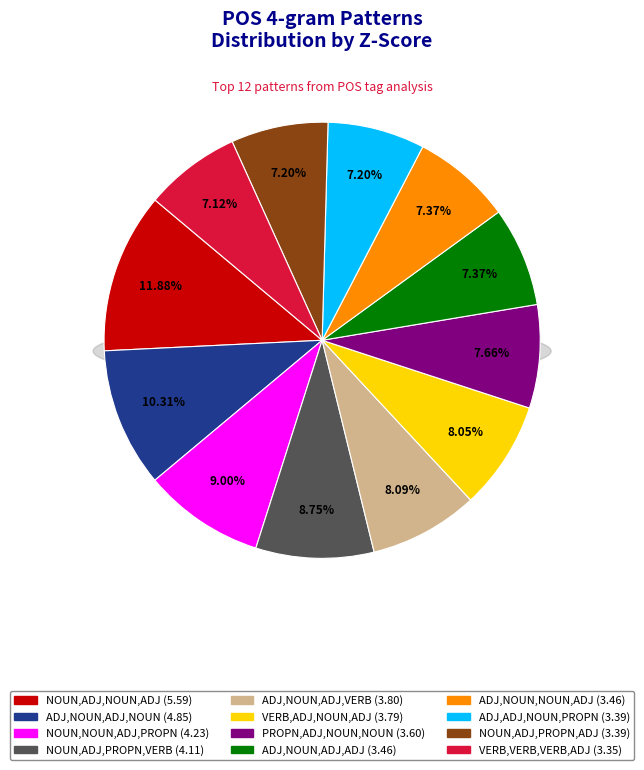

Which slice is the smallest?

VERB,VERB,VERB,ADJ